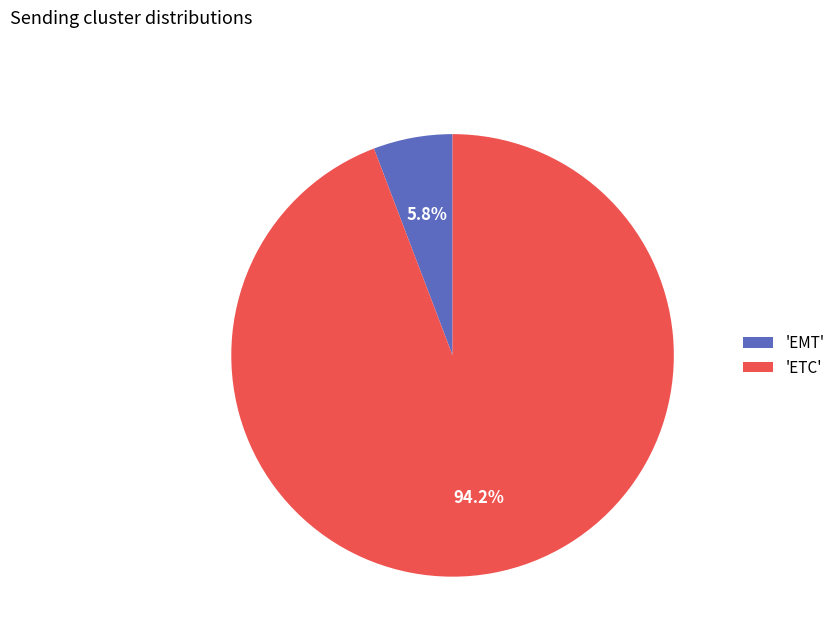

To the nearest percent, what is the difference between the largest and smallest slice percentages?

88%